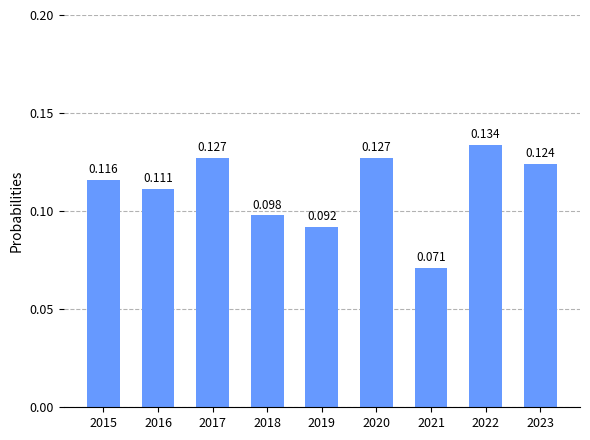

How many series are shown in this chart?

1